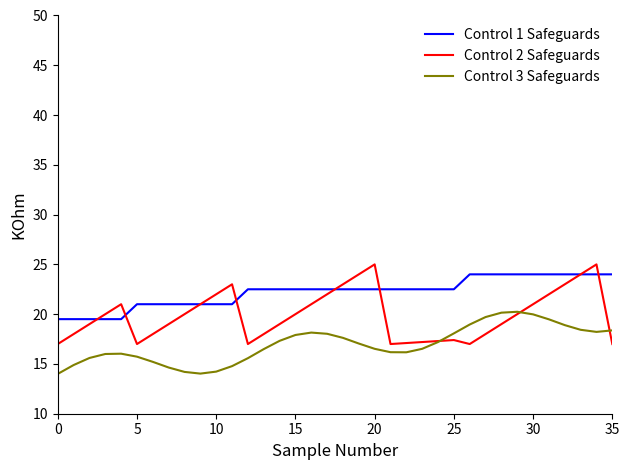

Does the chart have visible grid lines?

No